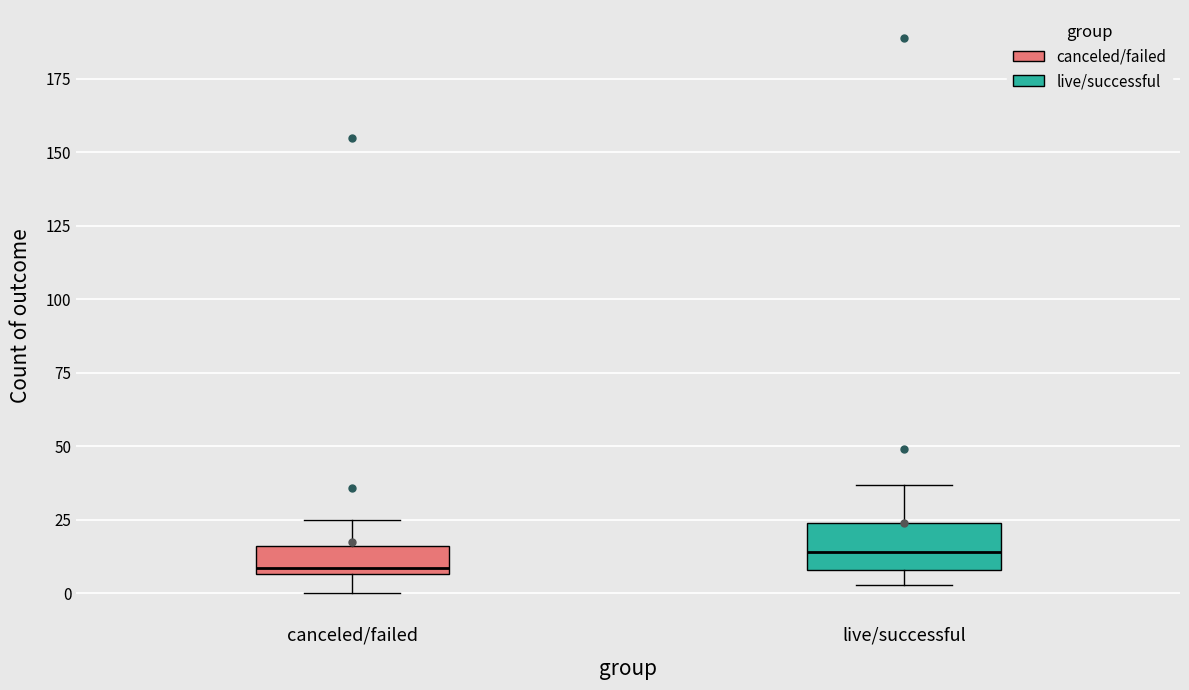

Reading left to right, transcribe this box plot: for each box, give where its median line is, the range the box spans, and where its two whiskers end, as read against the y-axis. The values are not printed on the chart, so give them approximately, as read against the axis.

canceled/failed: median 10, box 5 to 15, whiskers 0 to 25
live/successful: median 15, box 10 to 25, whiskers 5 to 35